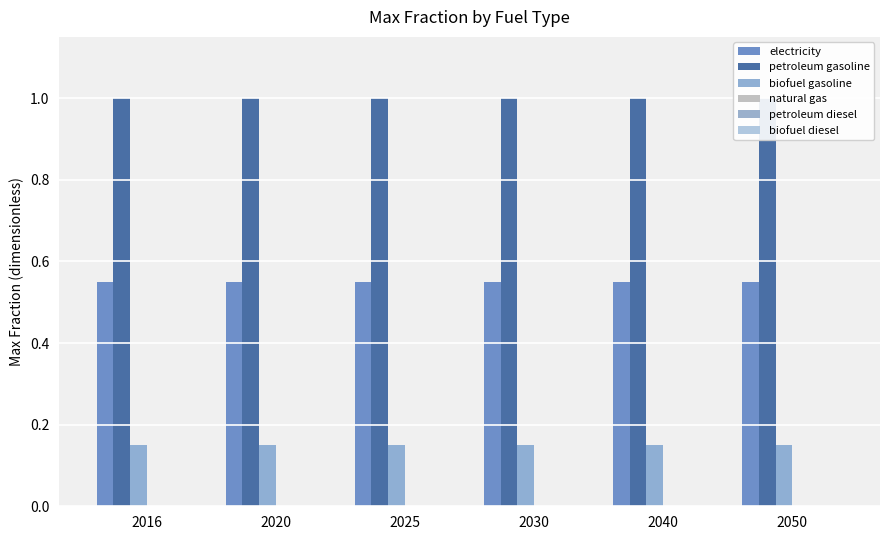

How many bars are there in total?

36